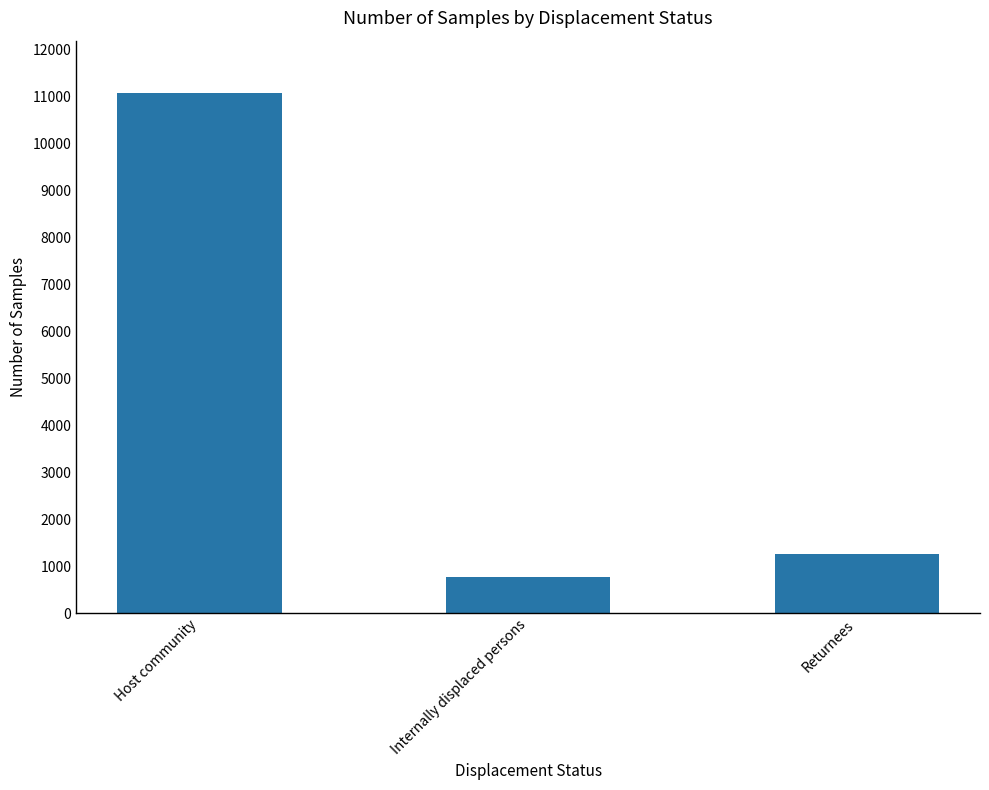

The chart shows a value of 2139 at Returnees. True or false?

False